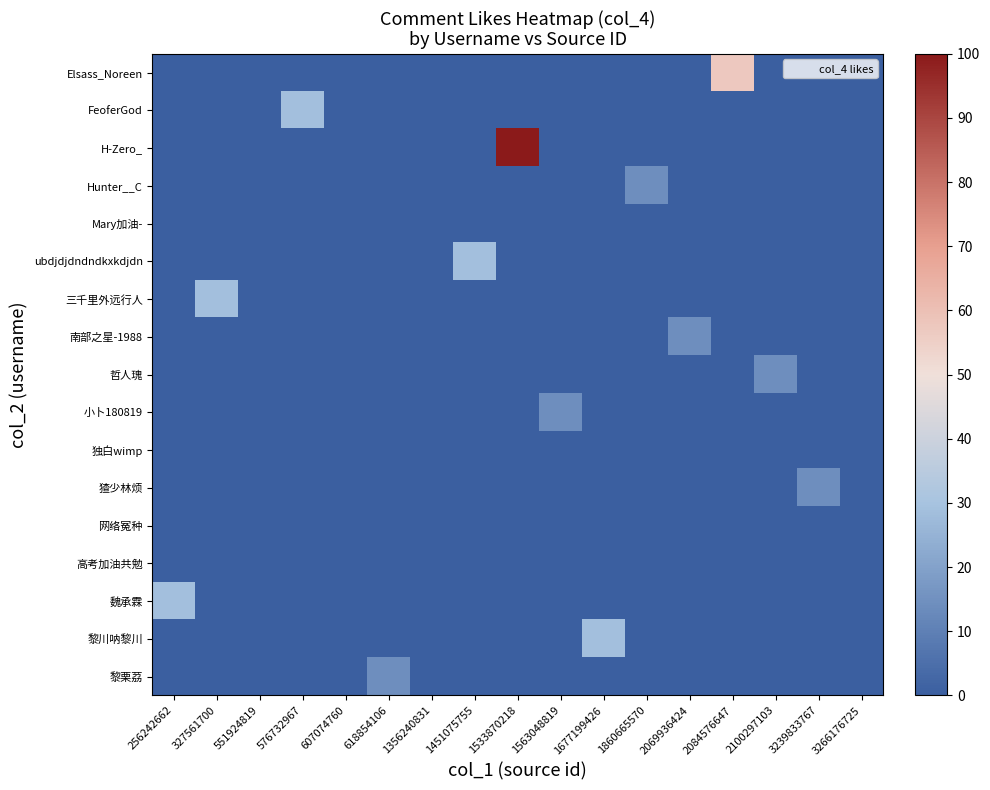

Reading left to right, what are all the values shown in this chart?

Elsass_Noreen: 256242662=0.0	327561700=0.0	551924819=0.0	576732967=0.0	607074760=0.0	618854106=0.0	1356240831=0.0	1451075755=0.0	1533870218=0.0	1563048819=0.0	1677199426=0.0	1860665570=0.0	2069936424=0.0	2084576647=57.1	2100297103=0.0	3239833767=0.0	3266176725=0.0
FeoferGod: 256242662=0.0	327561700=0.0	551924819=0.0	576732967=28.6	607074760=0.0	618854106=0.0	1356240831=0.0	1451075755=0.0	1533870218=0.0	1563048819=0.0	1677199426=0.0	1860665570=0.0	2069936424=0.0	2084576647=0.0	2100297103=0.0	3239833767=0.0	3266176725=0.0
H-Zero_: 256242662=0.0	327561700=0.0	551924819=0.0	576732967=0.0	607074760=0.0	618854106=0.0	1356240831=0.0	1451075755=0.0	1533870218=100.0	1563048819=0.0	1677199426=0.0	1860665570=0.0	2069936424=0.0	2084576647=0.0	2100297103=0.0	3239833767=0.0	3266176725=0.0
Hunter__C: 256242662=0.0	327561700=0.0	551924819=0.0	576732967=0.0	607074760=0.0	618854106=0.0	1356240831=0.0	1451075755=0.0	1533870218=0.0	1563048819=0.0	1677199426=0.0	1860665570=14.3	2069936424=0.0	2084576647=0.0	2100297103=0.0	3239833767=0.0	3266176725=0.0
Mary加油-: 256242662=0.0	327561700=0.0	551924819=0.0	576732967=0.0	607074760=0.0	618854106=0.0	1356240831=0.0	1451075755=0.0	1533870218=0.0	1563048819=0.0	1677199426=0.0	1860665570=0.0	2069936424=0.0	2084576647=0.0	2100297103=0.0	3239833767=0.0	3266176725=0.0
ubdjdjdndndkxkdjdn: 256242662=0.0	327561700=0.0	551924819=0.0	576732967=0.0	607074760=0.0	618854106=0.0	1356240831=0.0	1451075755=28.6	1533870218=0.0	1563048819=0.0	1677199426=0.0	1860665570=0.0	2069936424=0.0	2084576647=0.0	2100297103=0.0	3239833767=0.0	3266176725=0.0
三千里外远行人: 256242662=0.0	327561700=28.6	551924819=0.0	576732967=0.0	607074760=0.0	618854106=0.0	1356240831=0.0	1451075755=0.0	1533870218=0.0	1563048819=0.0	1677199426=0.0	1860665570=0.0	2069936424=0.0	2084576647=0.0	2100297103=0.0	3239833767=0.0	3266176725=0.0
南部之星-1988: 256242662=0.0	327561700=0.0	551924819=0.0	576732967=0.0	607074760=0.0	618854106=0.0	1356240831=0.0	1451075755=0.0	1533870218=0.0	1563048819=0.0	1677199426=0.0	1860665570=0.0	2069936424=14.3	2084576647=0.0	2100297103=0.0	3239833767=0.0	3266176725=0.0
哲人瑰: 256242662=0.0	327561700=0.0	551924819=0.0	576732967=0.0	607074760=0.0	618854106=0.0	1356240831=0.0	1451075755=0.0	1533870218=0.0	1563048819=0.0	1677199426=0.0	1860665570=0.0	2069936424=0.0	2084576647=0.0	2100297103=14.3	3239833767=0.0	3266176725=0.0
小卜180819: 256242662=0.0	327561700=0.0	551924819=0.0	576732967=0.0	607074760=0.0	618854106=0.0	1356240831=0.0	1451075755=0.0	1533870218=0.0	1563048819=14.3	1677199426=0.0	1860665570=0.0	2069936424=0.0	2084576647=0.0	2100297103=0.0	3239833767=0.0	3266176725=0.0
独白wimp: 256242662=0.0	327561700=0.0	551924819=0.0	576732967=0.0	607074760=0.0	618854106=0.0	1356240831=0.0	1451075755=0.0	1533870218=0.0	1563048819=0.0	1677199426=0.0	1860665570=0.0	2069936424=0.0	2084576647=0.0	2100297103=0.0	3239833767=0.0	3266176725=0.0
猹少林烦: 256242662=0.0	327561700=0.0	551924819=0.0	576732967=0.0	607074760=0.0	618854106=0.0	1356240831=0.0	1451075755=0.0	1533870218=0.0	1563048819=0.0	1677199426=0.0	1860665570=0.0	2069936424=0.0	2084576647=0.0	2100297103=0.0	3239833767=14.3	3266176725=0.0
网络冤种: 256242662=0.0	327561700=0.0	551924819=0.0	576732967=0.0	607074760=0.0	618854106=0.0	1356240831=0.0	1451075755=0.0	1533870218=0.0	1563048819=0.0	1677199426=0.0	1860665570=0.0	2069936424=0.0	2084576647=0.0	2100297103=0.0	3239833767=0.0	3266176725=0.0
高考加油共勉: 256242662=0.0	327561700=0.0	551924819=0.0	576732967=0.0	607074760=0.0	618854106=0.0	1356240831=0.0	1451075755=0.0	1533870218=0.0	1563048819=0.0	1677199426=0.0	1860665570=0.0	2069936424=0.0	2084576647=0.0	2100297103=0.0	3239833767=0.0	3266176725=0.0
魏承霖: 256242662=28.6	327561700=0.0	551924819=0.0	576732967=0.0	607074760=0.0	618854106=0.0	1356240831=0.0	1451075755=0.0	1533870218=0.0	1563048819=0.0	1677199426=0.0	1860665570=0.0	2069936424=0.0	2084576647=0.0	2100297103=0.0	3239833767=0.0	3266176725=0.0
黎川呐黎川: 256242662=0.0	327561700=0.0	551924819=0.0	576732967=0.0	607074760=0.0	618854106=0.0	1356240831=0.0	1451075755=0.0	1533870218=0.0	1563048819=0.0	1677199426=28.6	1860665570=0.0	2069936424=0.0	2084576647=0.0	2100297103=0.0	3239833767=0.0	3266176725=0.0
黎栗茘: 256242662=0.0	327561700=0.0	551924819=0.0	576732967=0.0	607074760=0.0	618854106=14.3	1356240831=0.0	1451075755=0.0	1533870218=0.0	1563048819=0.0	1677199426=0.0	1860665570=0.0	2069936424=0.0	2084576647=0.0	2100297103=0.0	3239833767=0.0	3266176725=0.0